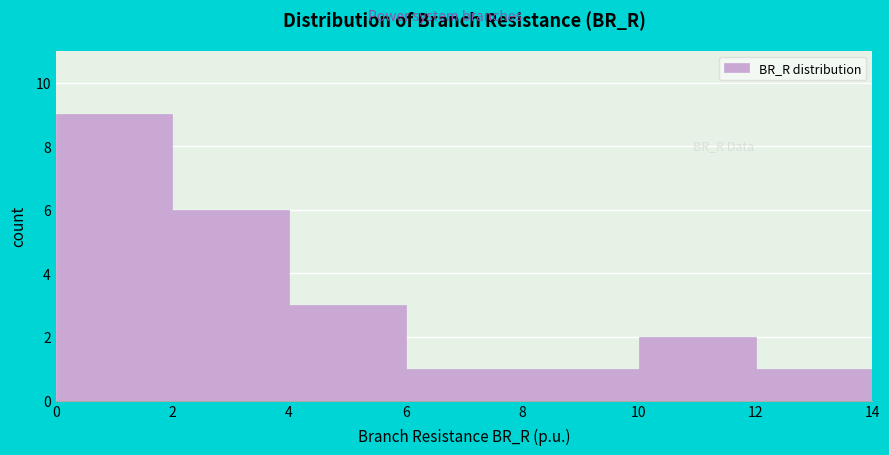

Reading left to right, list every bar in this chart as the range it spans on the x-axis followed by its height. The values are not printed on the chart, so give them approximately, as read against the axis.

0 to 2: 9
2 to 4: 6
4 to 6: 3
6 to 8: 1
8 to 10: 1
10 to 12: 2
12 to 14: 1